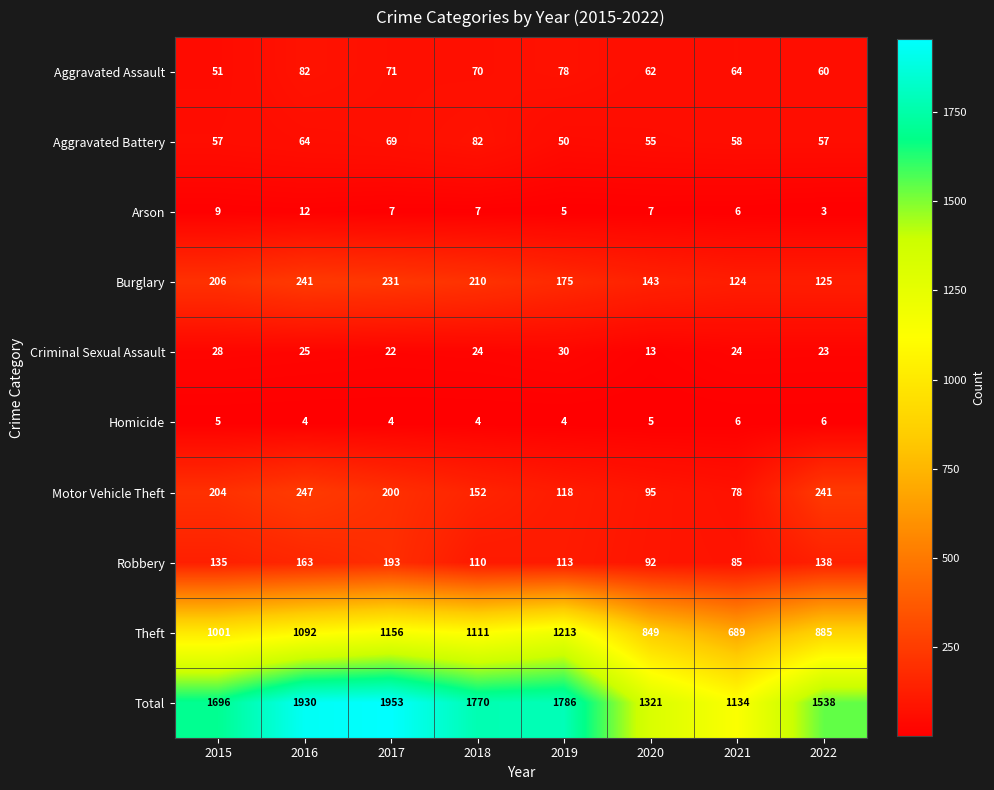

At which label is Burglary closest to 182?

2019